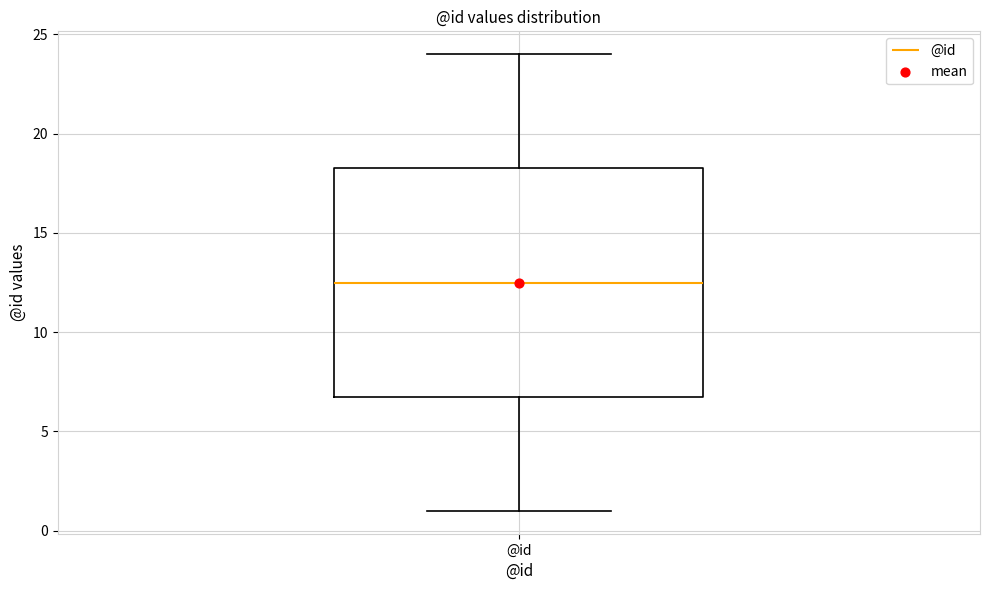

Read this box plot against the y-axis: the position of the median line, the range covered by the box, and the ends of both whiskers. The values are not printed on the chart, so give them approximately, as read against the axis.

median 12.5, box 7.0 to 18.5, whiskers 1.0 to 24.0